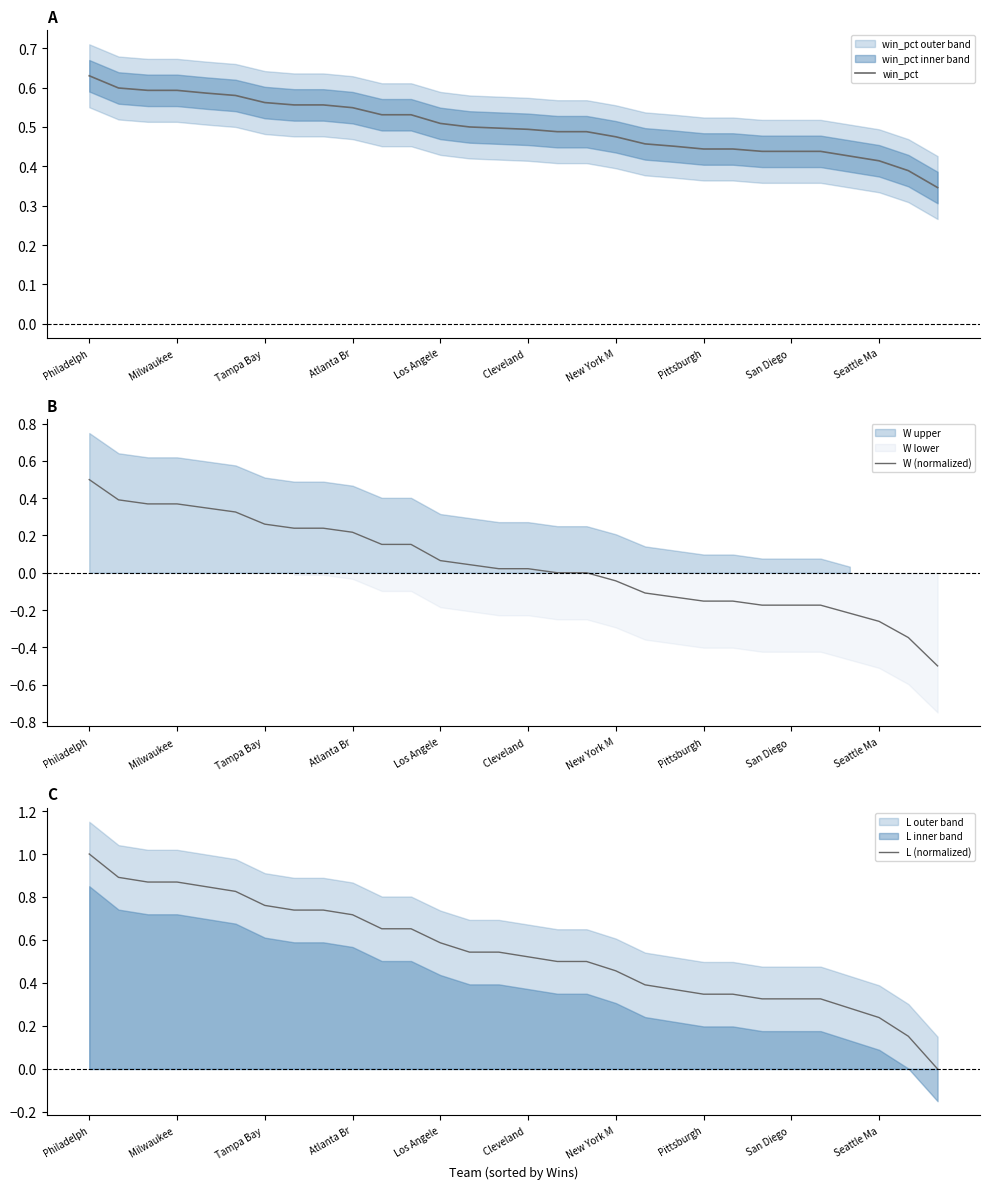

The win_pct series shows 0.2 at New York M. True or false?

False